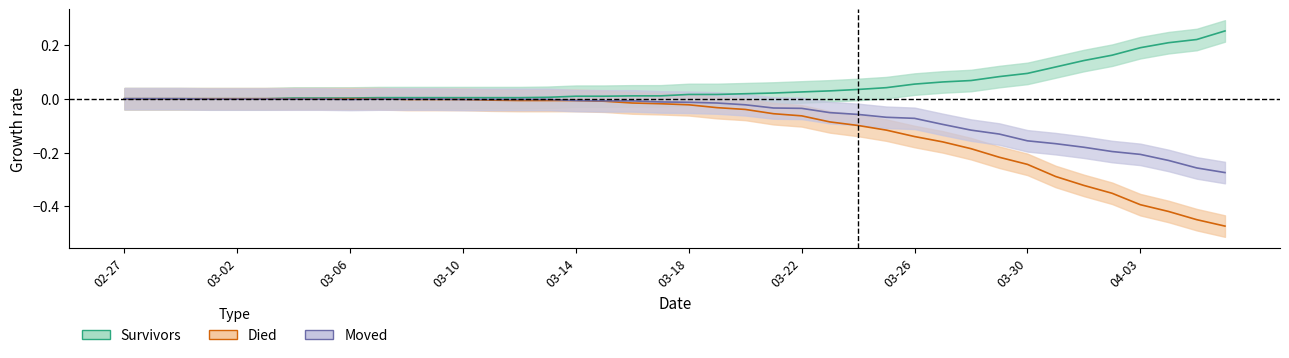

Is the value of moved at 03-06 greater than the value of survivors at 03-30?

No